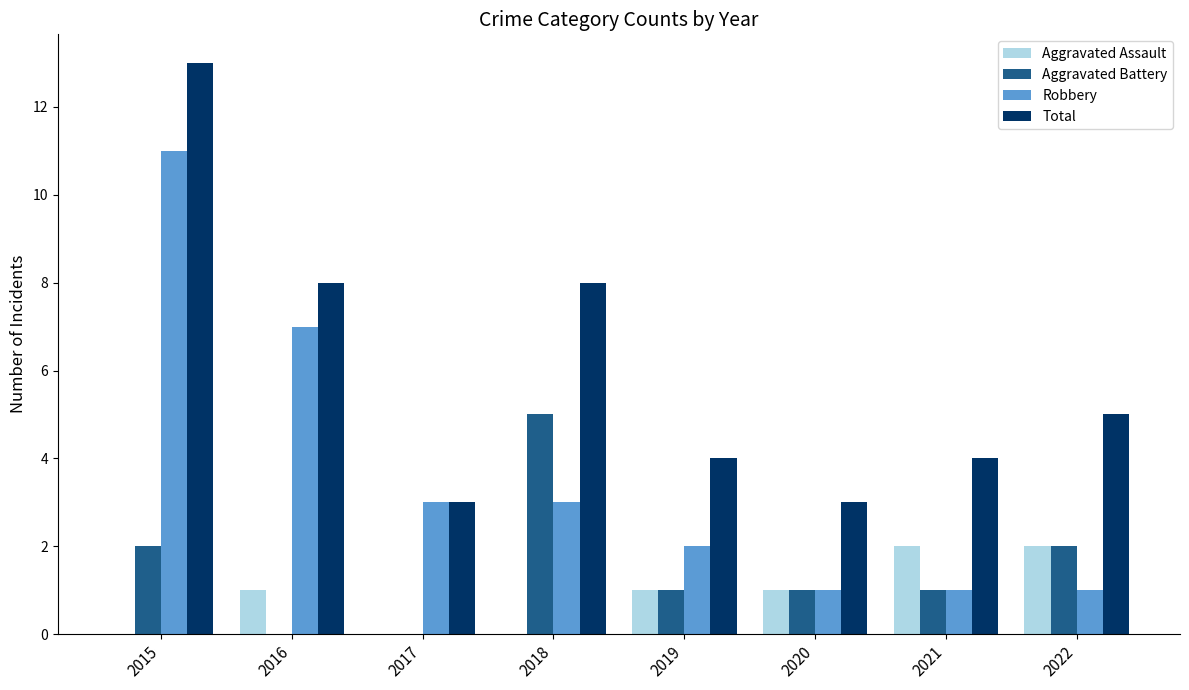

How many data points does each series have?

8